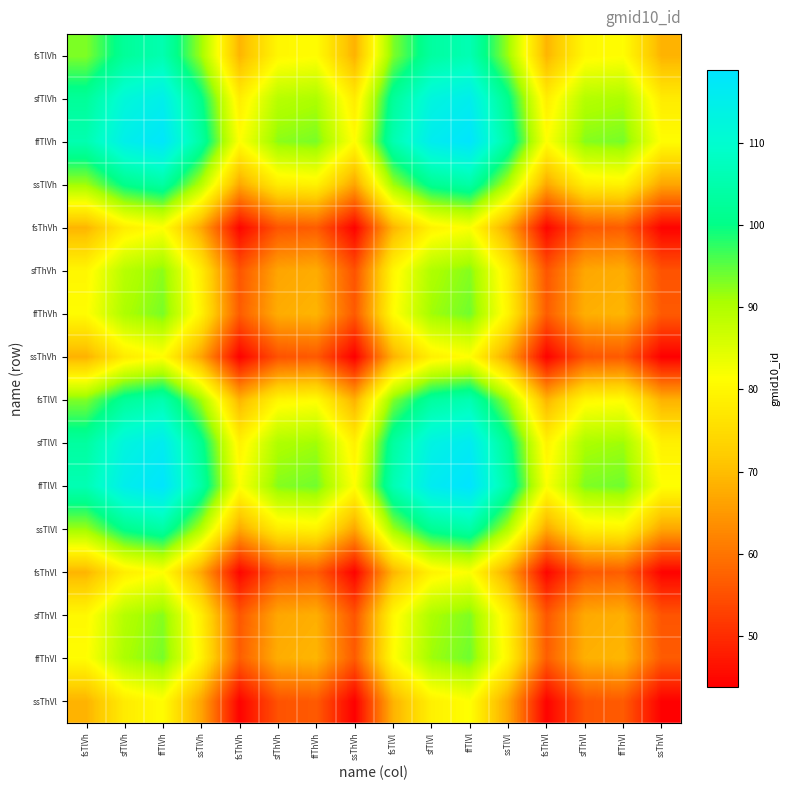

What is the total value across all series at ssTlVh?

1352.7